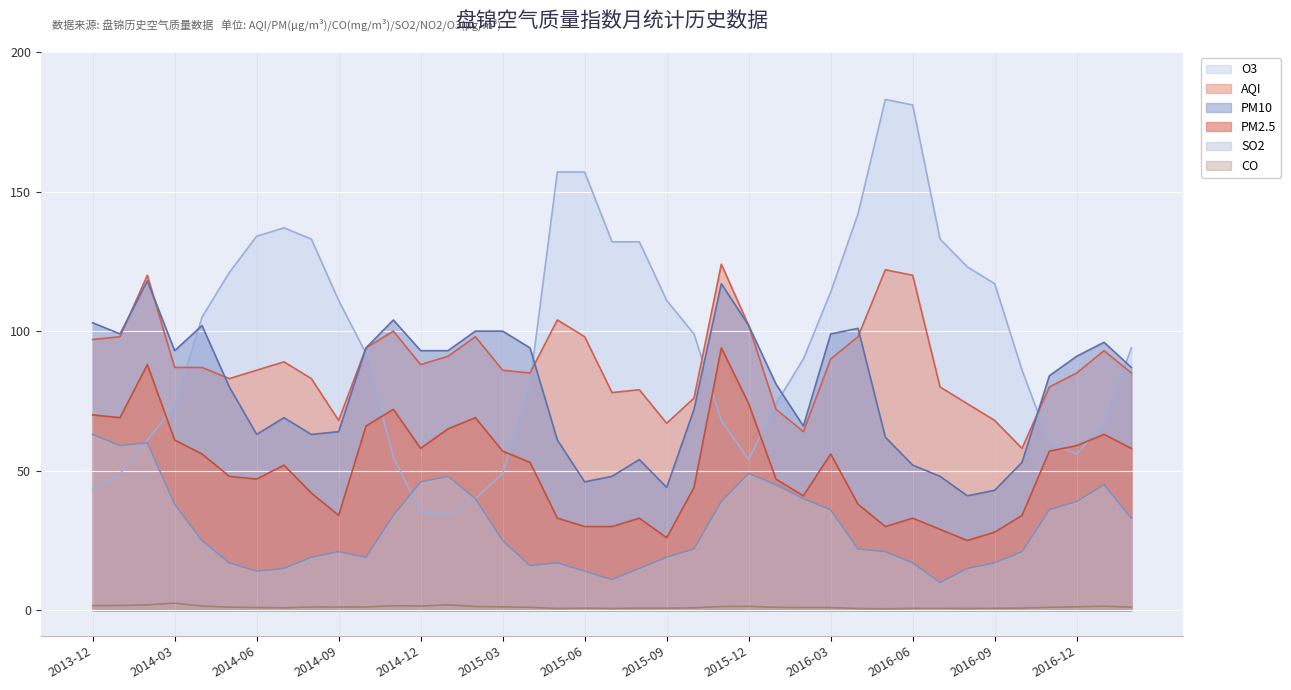

The value of O3 at 2014-07 is 81.1. True or false?

False